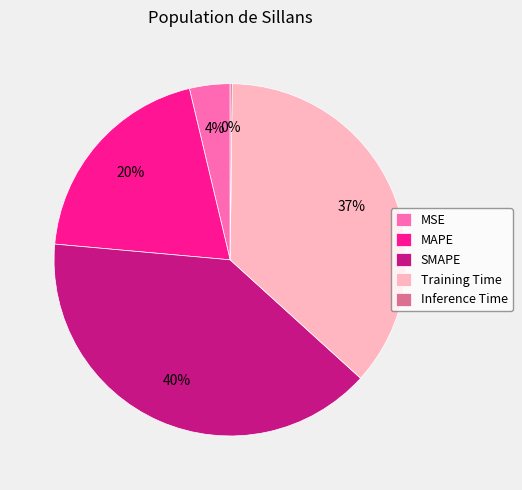

Does MAPE represent more than half of the total?

No